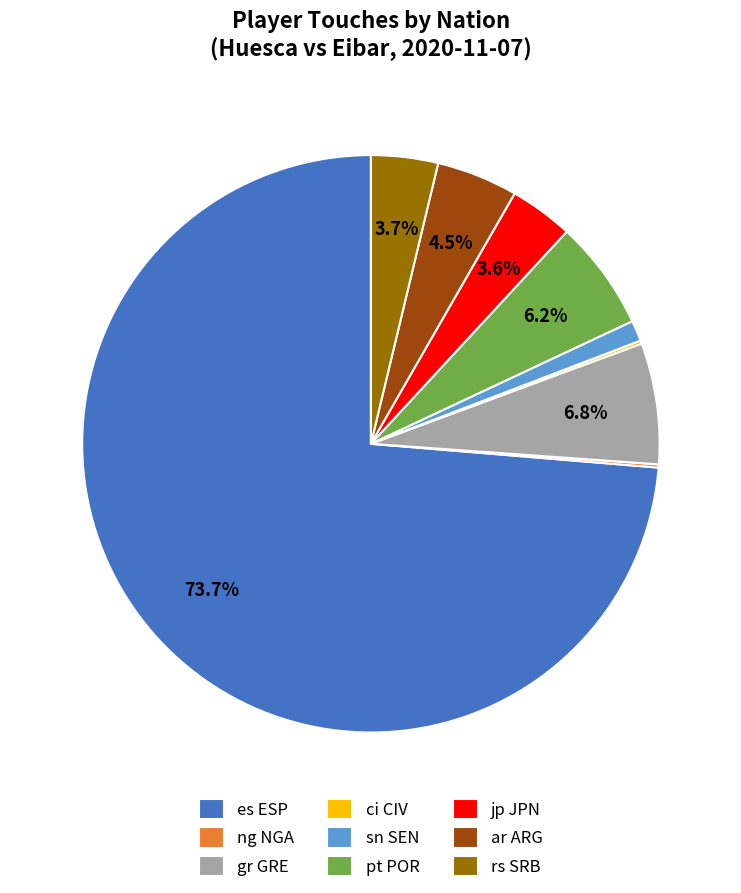

To the nearest percent, what is the difference between the rs SRB and es ESP slice percentages?

70%